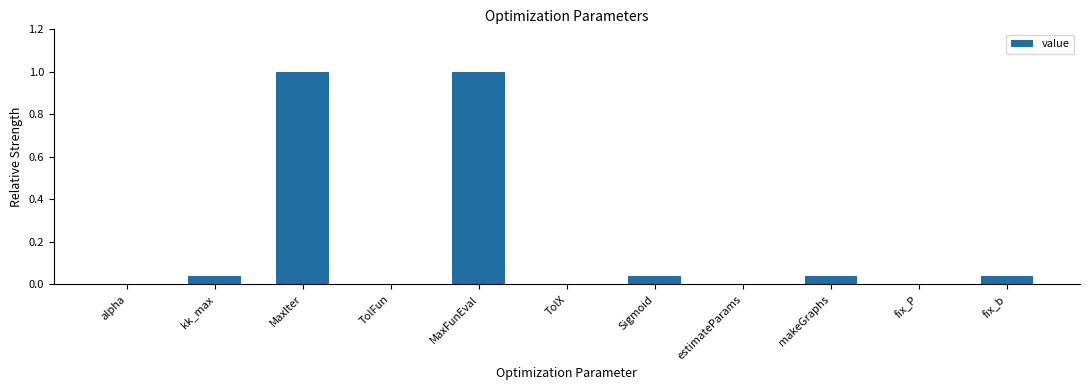

Is it true that the value at TolX is 0.0?

True